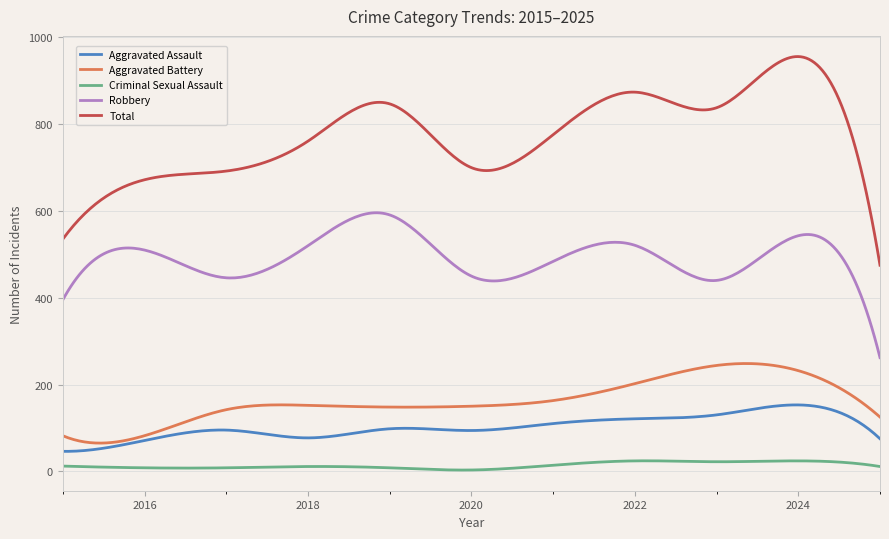

What is the greatest value displayed?

956.0